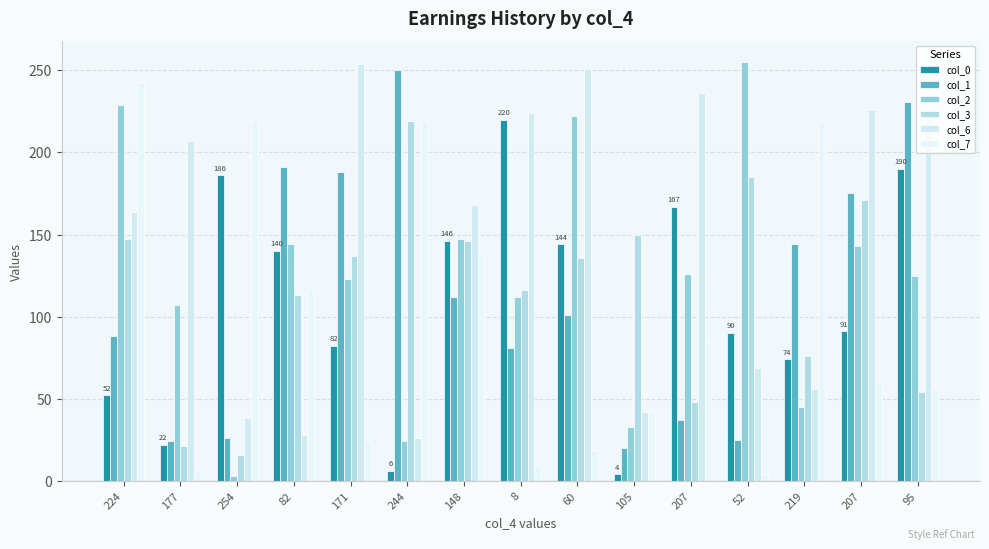

How many bars are there in total?

90